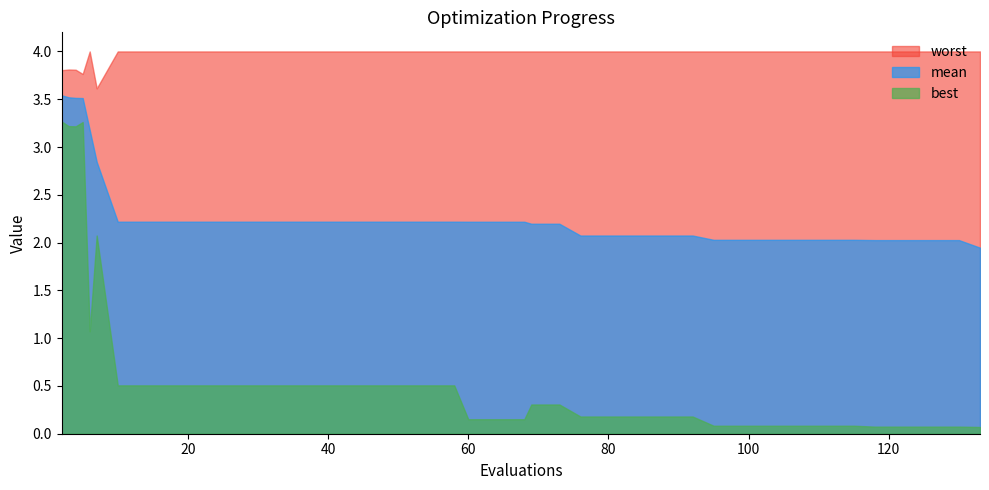

Where is mean nearest to the value 2?

118